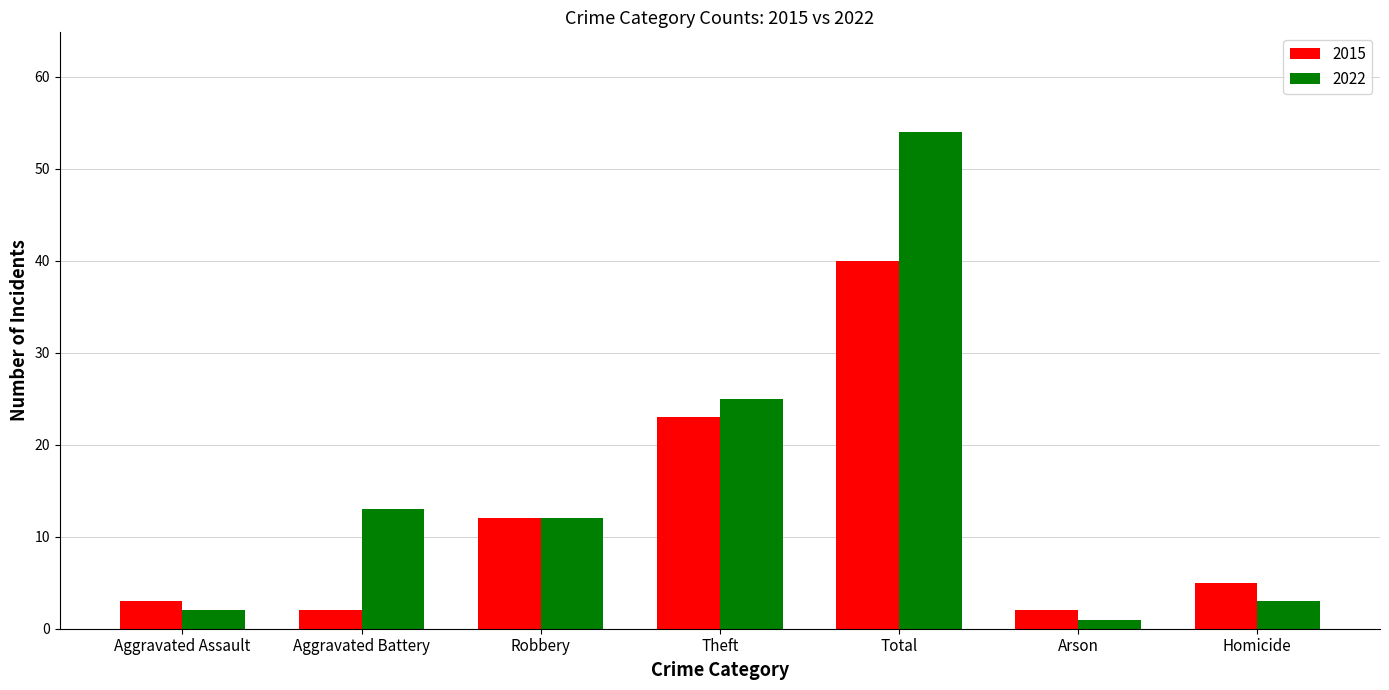

Reading left to right, what are all the values shown in this chart?

2015: Aggravated Assault=3	Aggravated Battery=2	Robbery=12	Theft=23	Total=40	Arson=2	Homicide=5
2022: Aggravated Assault=2	Aggravated Battery=13	Robbery=12	Theft=25	Total=54	Arson=1	Homicide=3